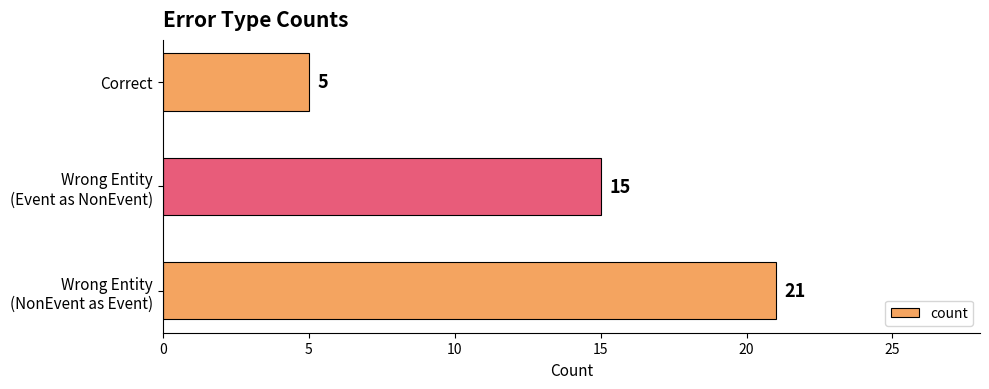

Is it true that the value at Correct is 5?

True